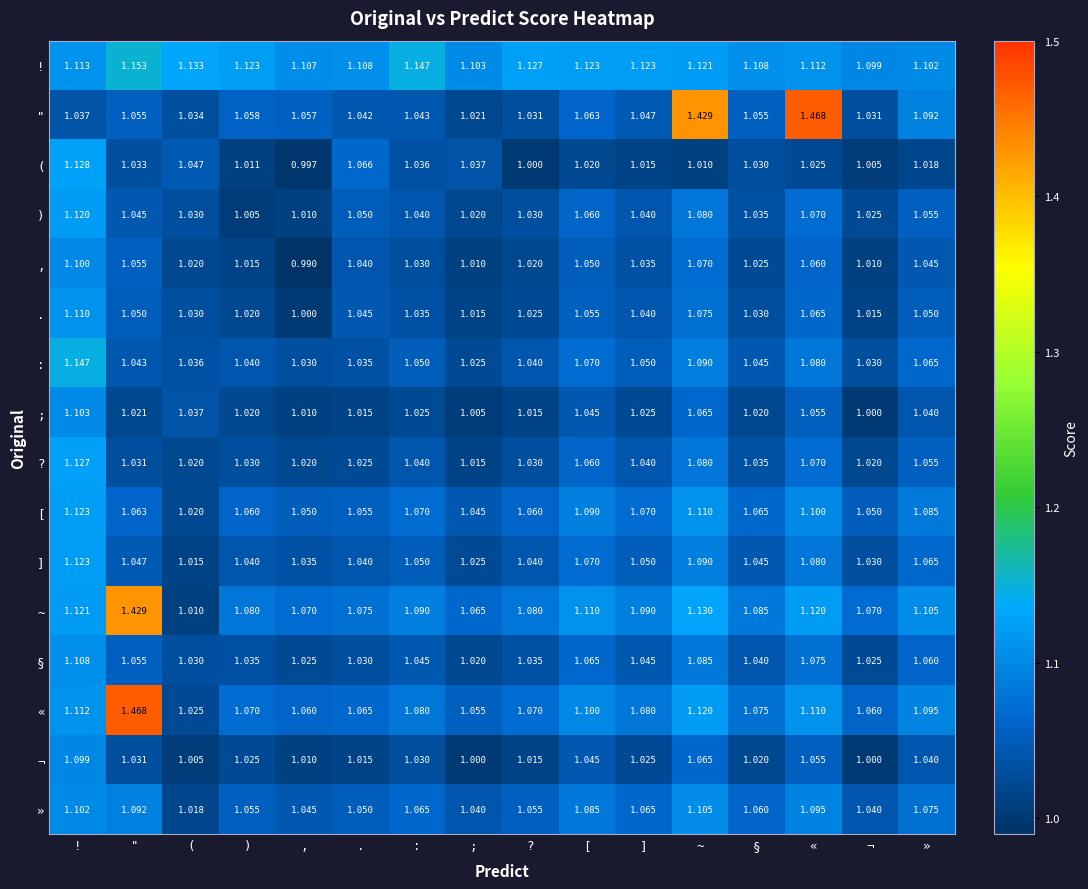

Between , and [, which series saw the biggest shift?

,